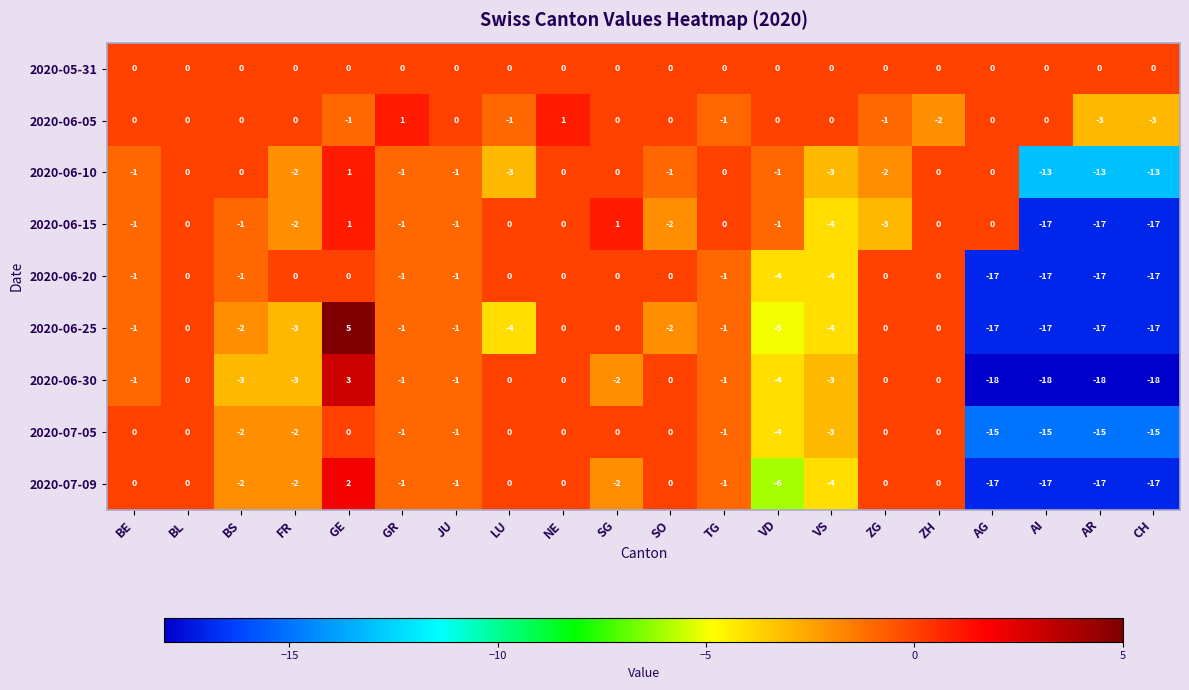

True or false: 2020-06-20 has a value of 11 at BL.

False